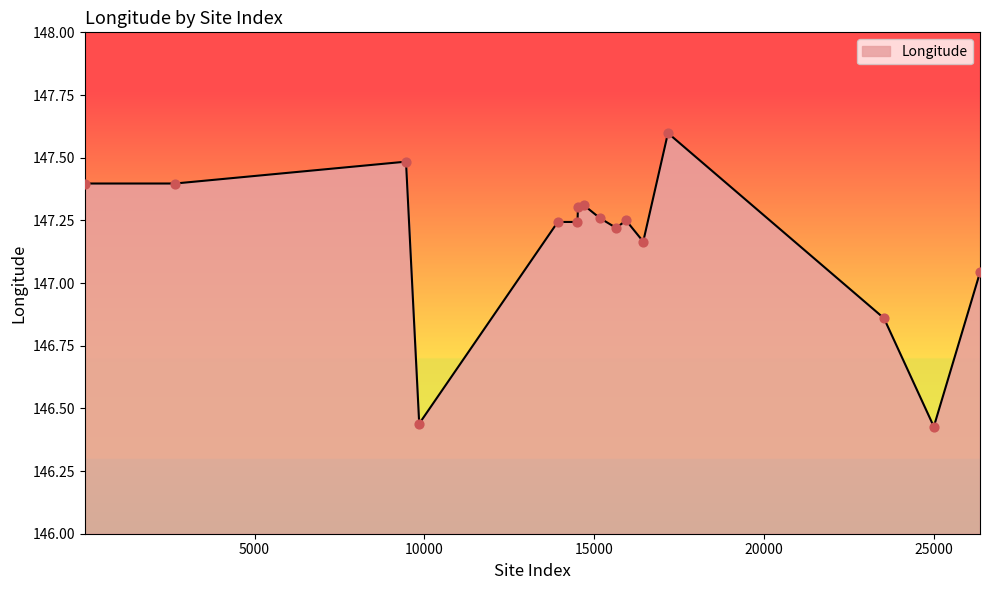

What is the greatest value displayed?

147.6